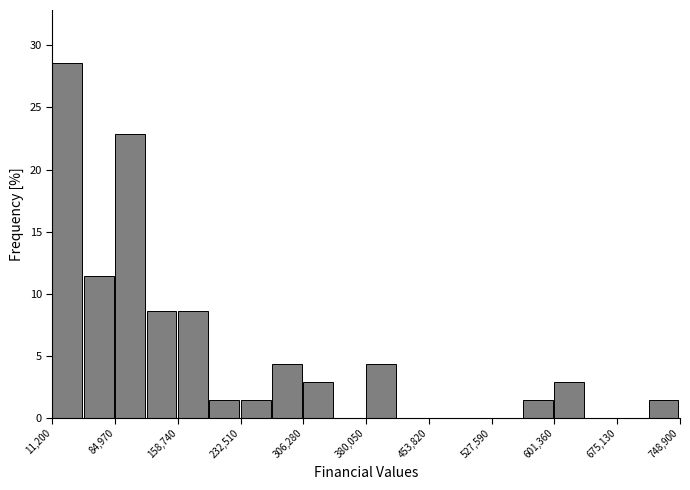

Read against the x-axis, roughly where is the centre of the tallest bar?

30000